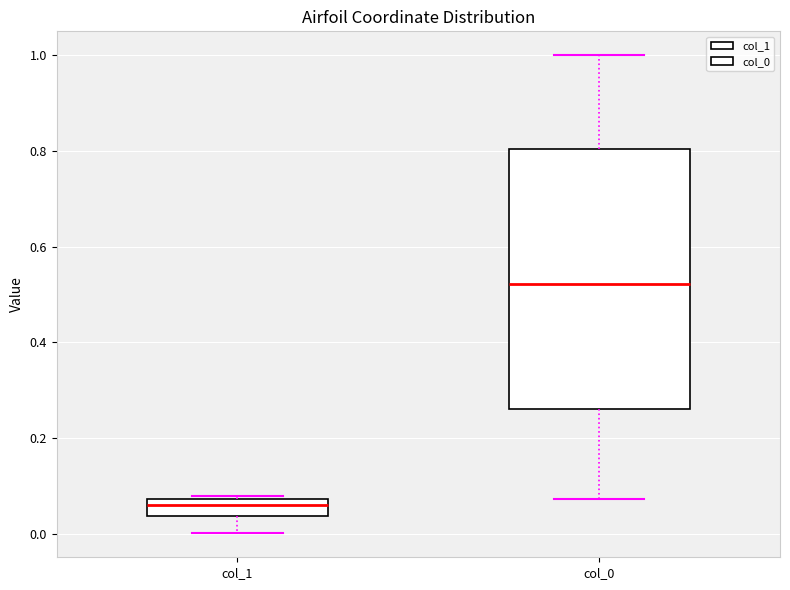

Reading left to right, read every box against the y-axis: the position of its median line, the range the box covers, and the ends of its whiskers. The values are not printed on the chart, so give them approximately, as read against the axis.

col_1: median 0.06, box 0.04 to 0.08, whiskers 0.00 to 0.08
col_0: median 0.52, box 0.26 to 0.80, whiskers 0.08 to 1.00